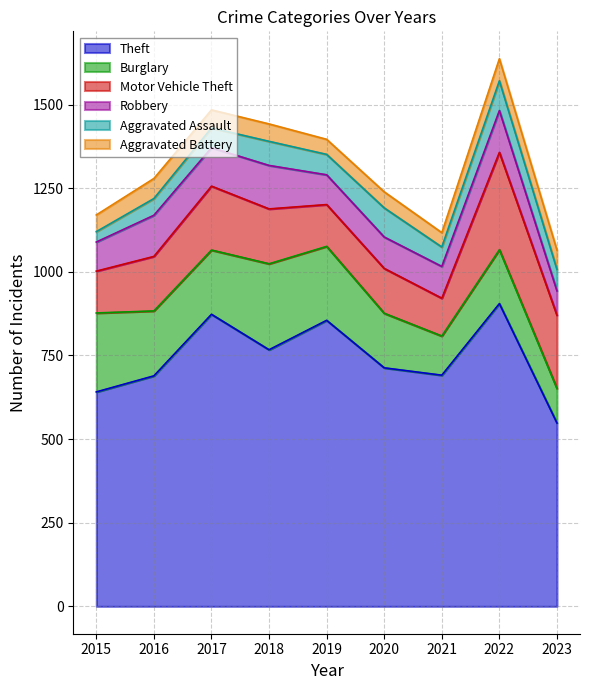

Reading left to right, extract all data points from this chart.

Theft: 2015=641	2016=689	2017=873	2018=767	2019=855	2020=713	2021=691	2022=905	2023=548
Burglary: 2015=236	2016=194	2017=192	2018=257	2019=221	2020=163	2021=117	2022=161	2023=103
Motor Vehicle Theft: 2015=125	2016=163	2017=191	2018=164	2019=125	2020=134	2021=113	2022=291	2023=219
Robbery: 2015=87	2016=123	2017=115	2018=130	2019=89	2020=94	2021=95	2022=125	2023=73
Aggravated Assault: 2015=31	2016=50	2017=59	2018=72	2019=61	2020=87	2021=58	2022=89	2023=64
Aggravated Battery: 2015=50	2016=60	2017=54	2018=52	2019=45	2020=48	2021=43	2022=66	2023=58